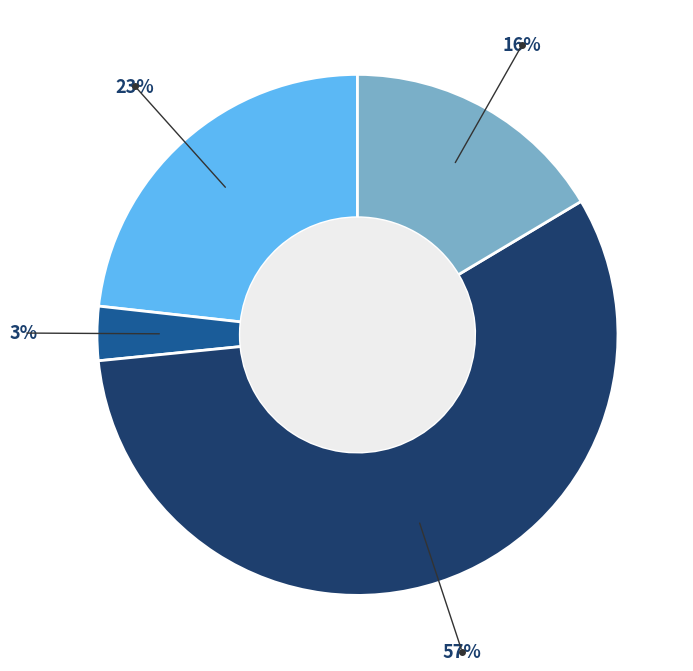

To the nearest percent, what is the average slice percentage?

25%